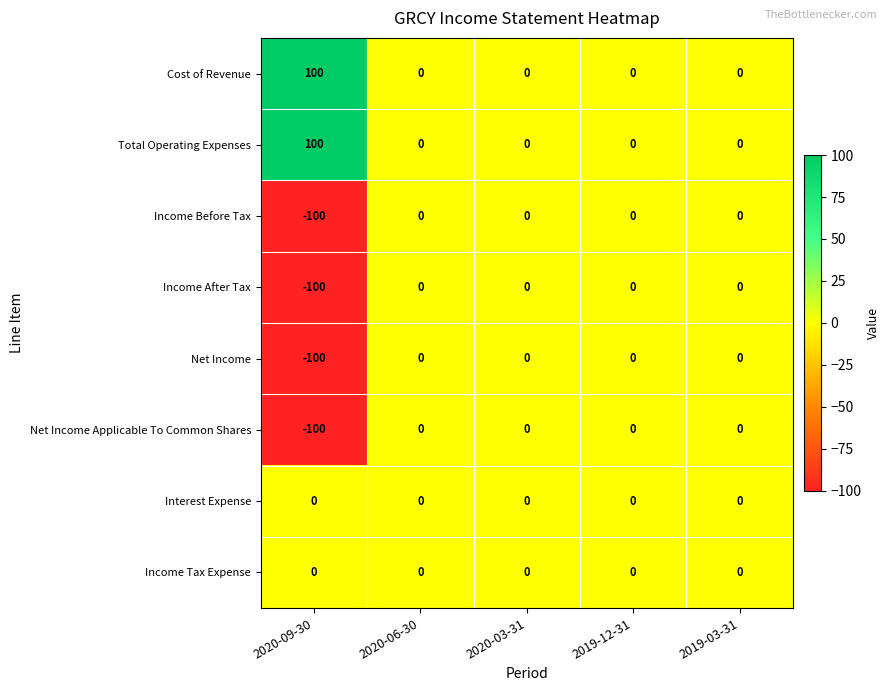

What is the maximum value shown in the chart?

100